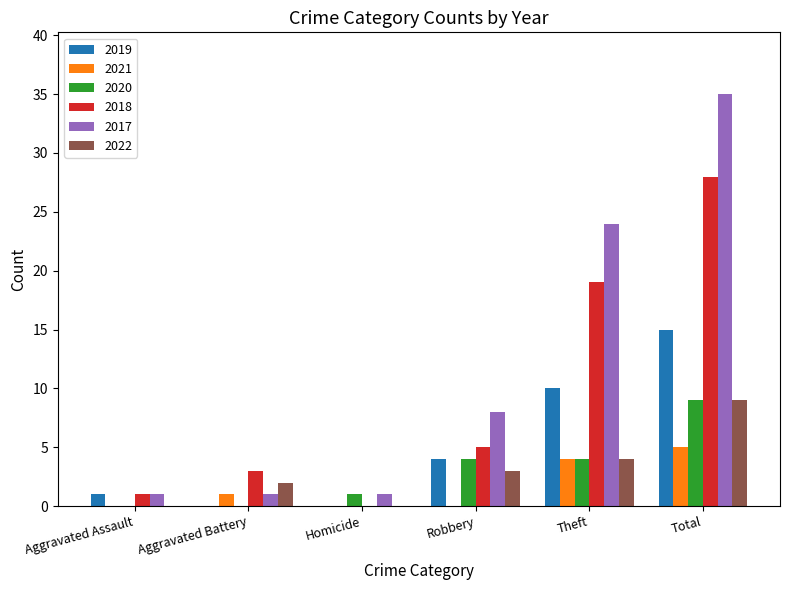

What is the total value across all series at Theft?

65